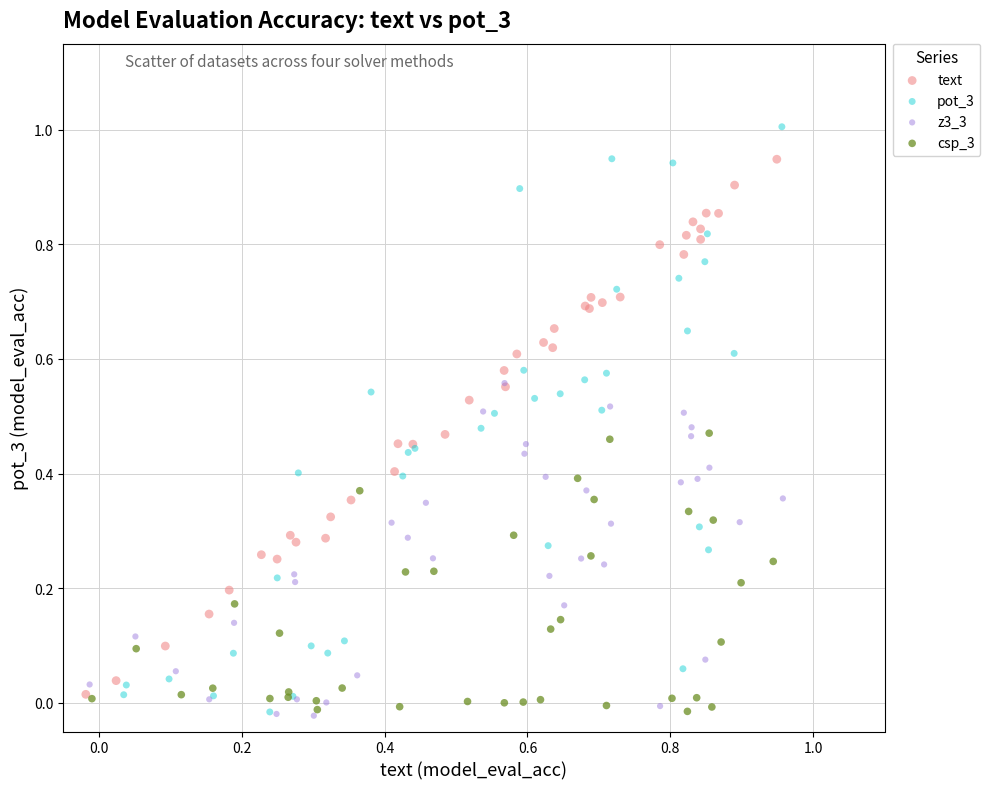

Which series has the widest spread of Y values?

pot_3